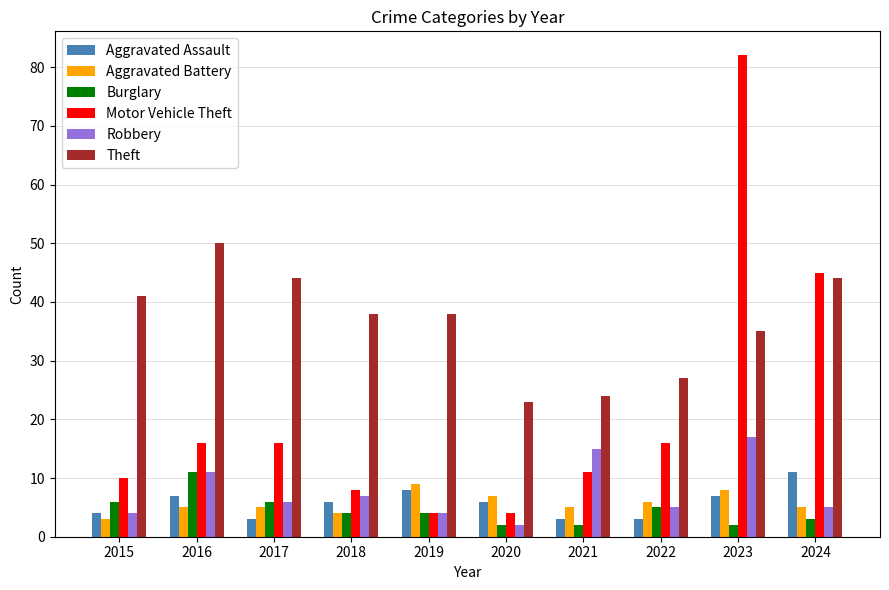

What are all the series names shown in the legend?

Aggravated Assault, Aggravated Battery, Burglary, Motor Vehicle Theft, Robbery, Theft